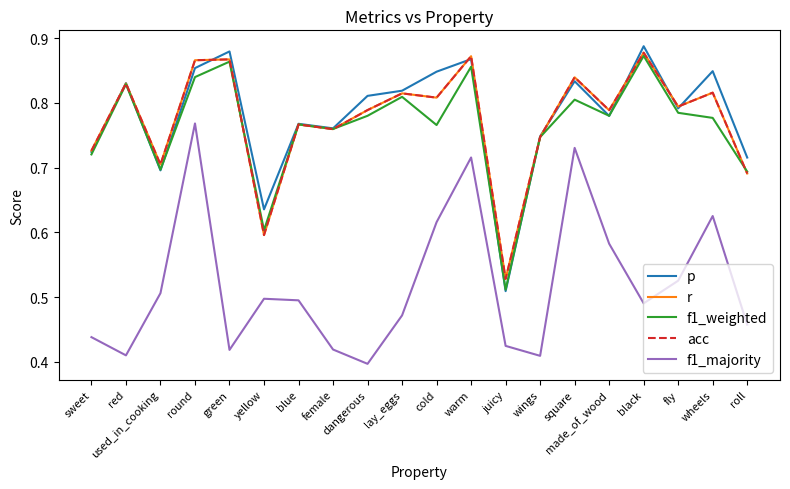

How many acc values are between 0 and 1?

20